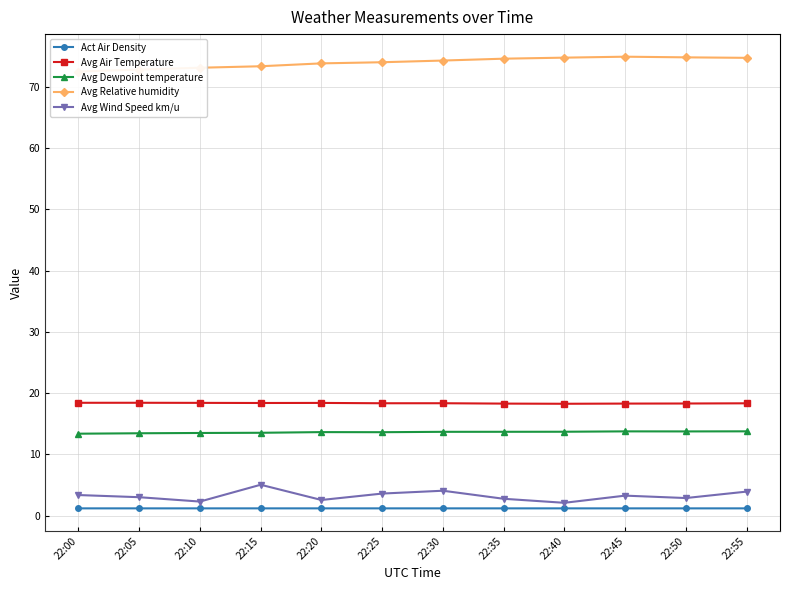

Does the chart display data point markers on the line(s)?

Yes